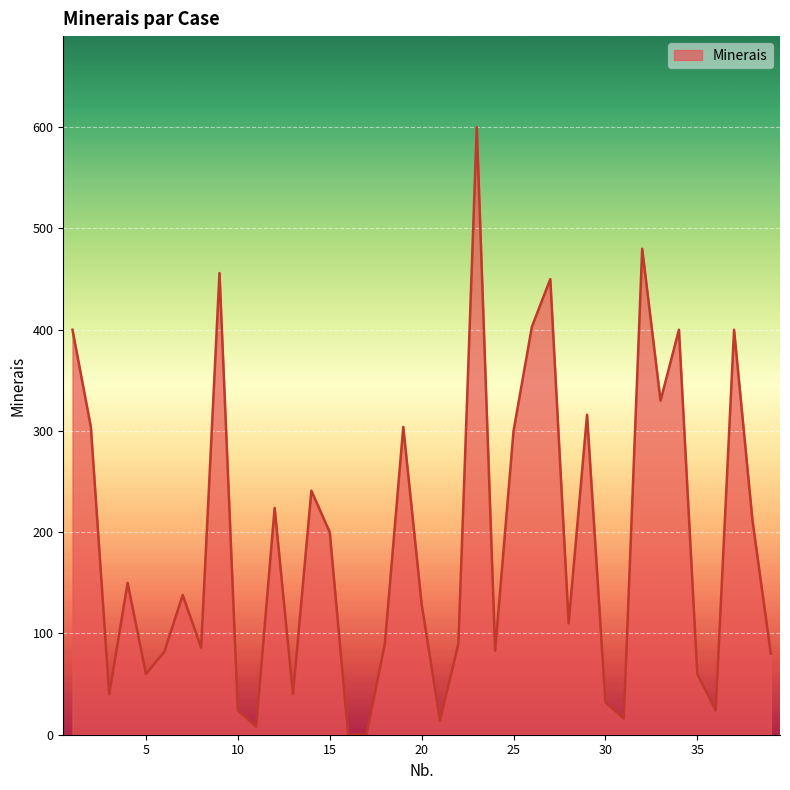

What is the maximum value shown in the chart?

600